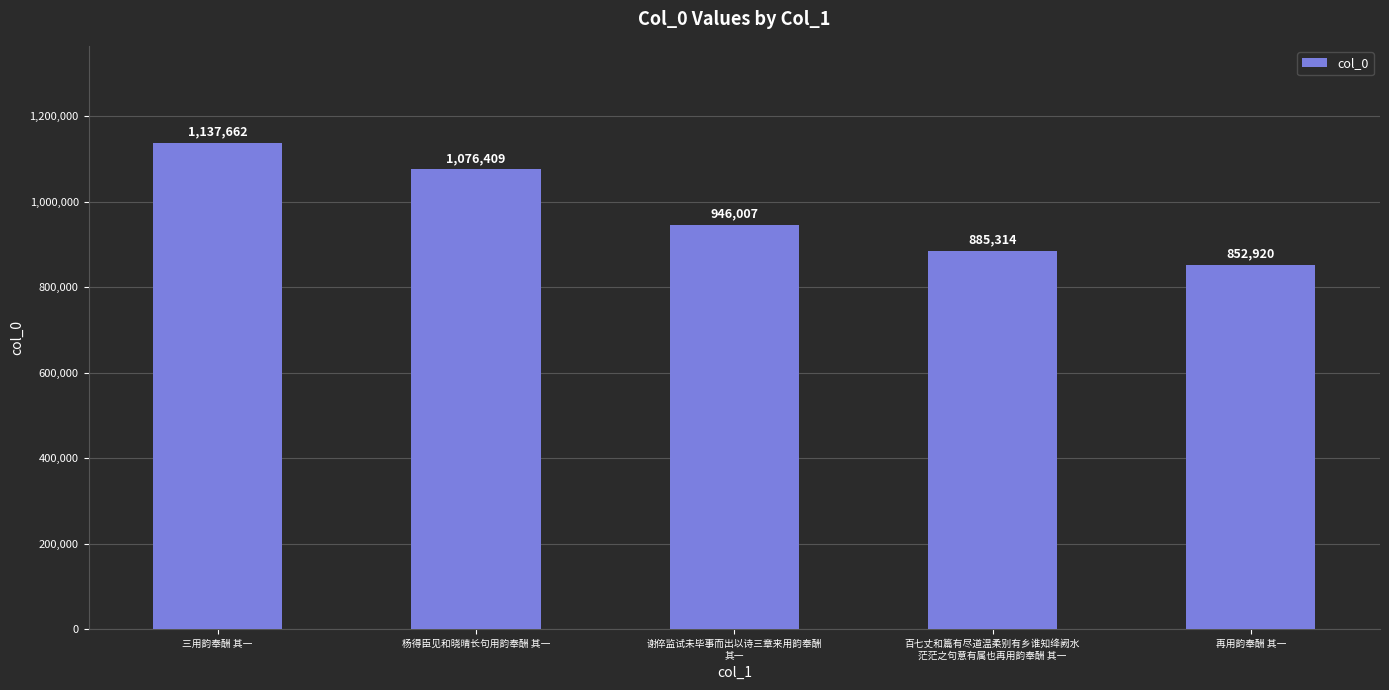

Approximately how many times larger is the value at 杨得臣见和晓晴长句用韵奉酬 其一 compared to 百七丈和篇有尽道温柔别有乡谁知绛阙水
茫茫之句意有属也再用韵奉酬 其一?

1.2